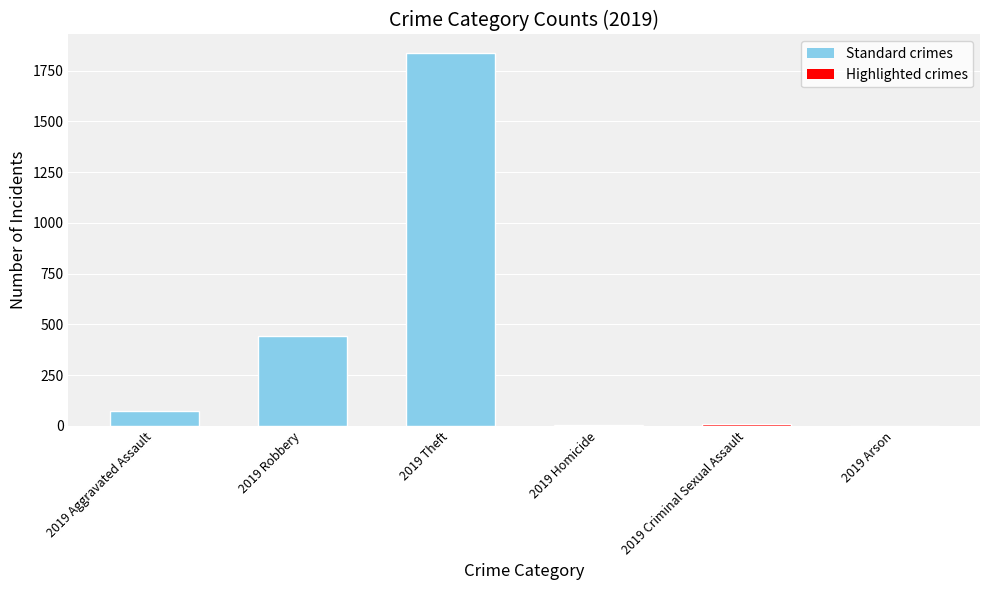

How many categories are shown in the chart?

6